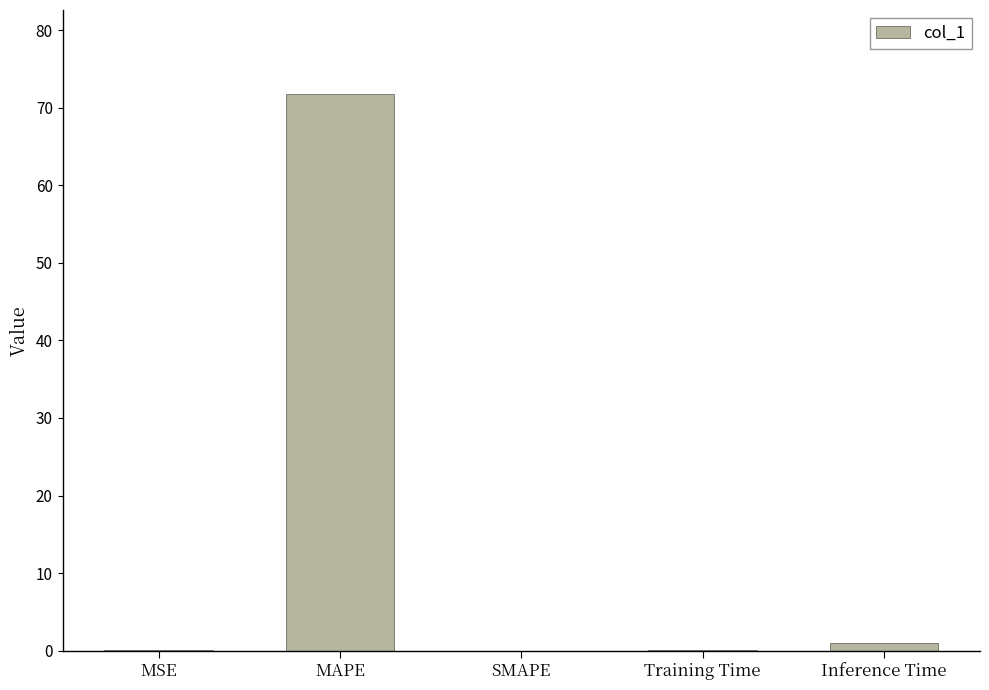

What is the maximum value shown in the chart?

71.8